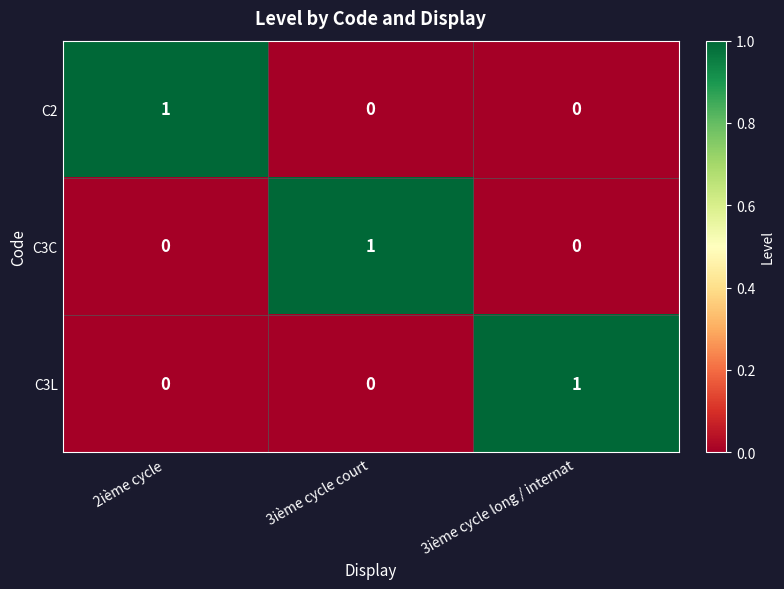

The C2 series shows 1 at 3ième cycle long / internat. True or false?

False